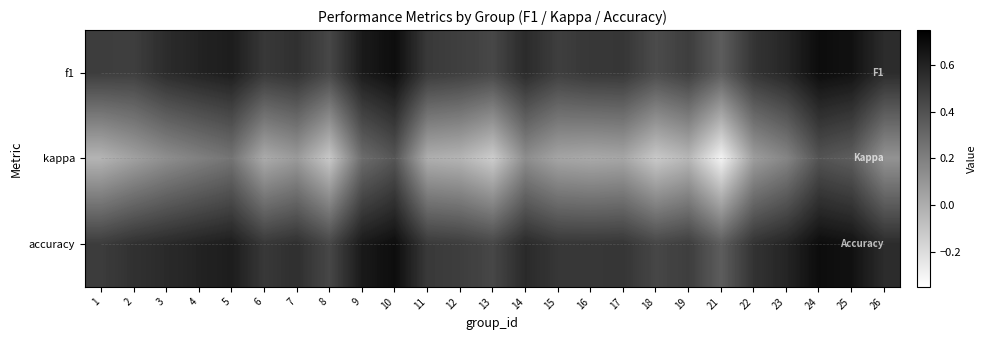

How many negative values does the kappa series have?

7